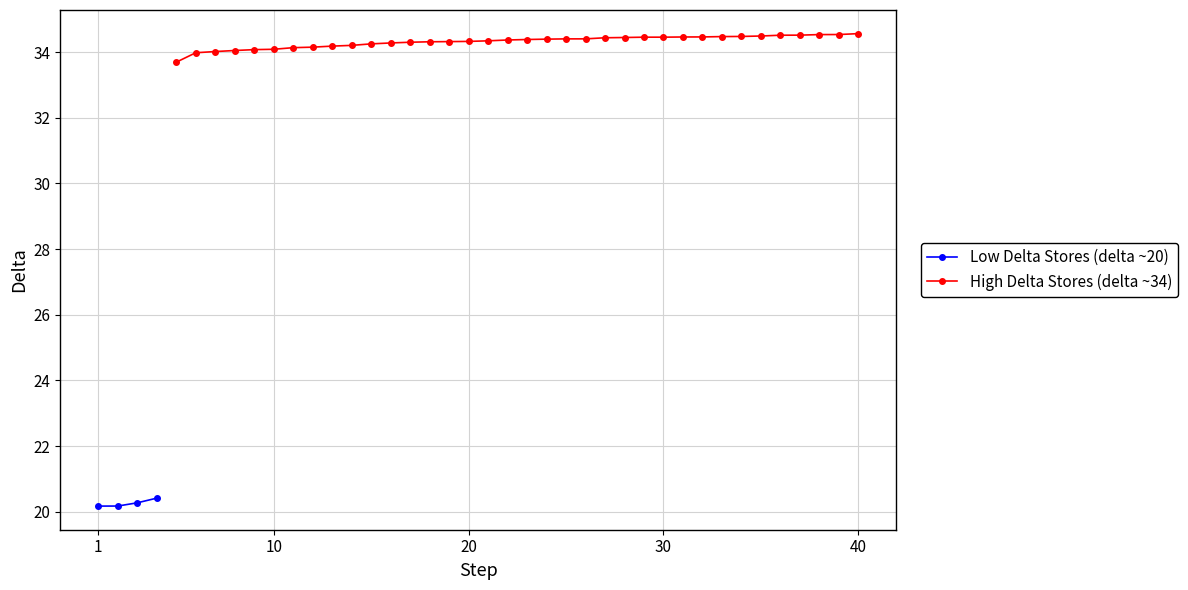

What is the value of the Low Delta Stores (delta ~20) point at the 1st from the left?

20.2